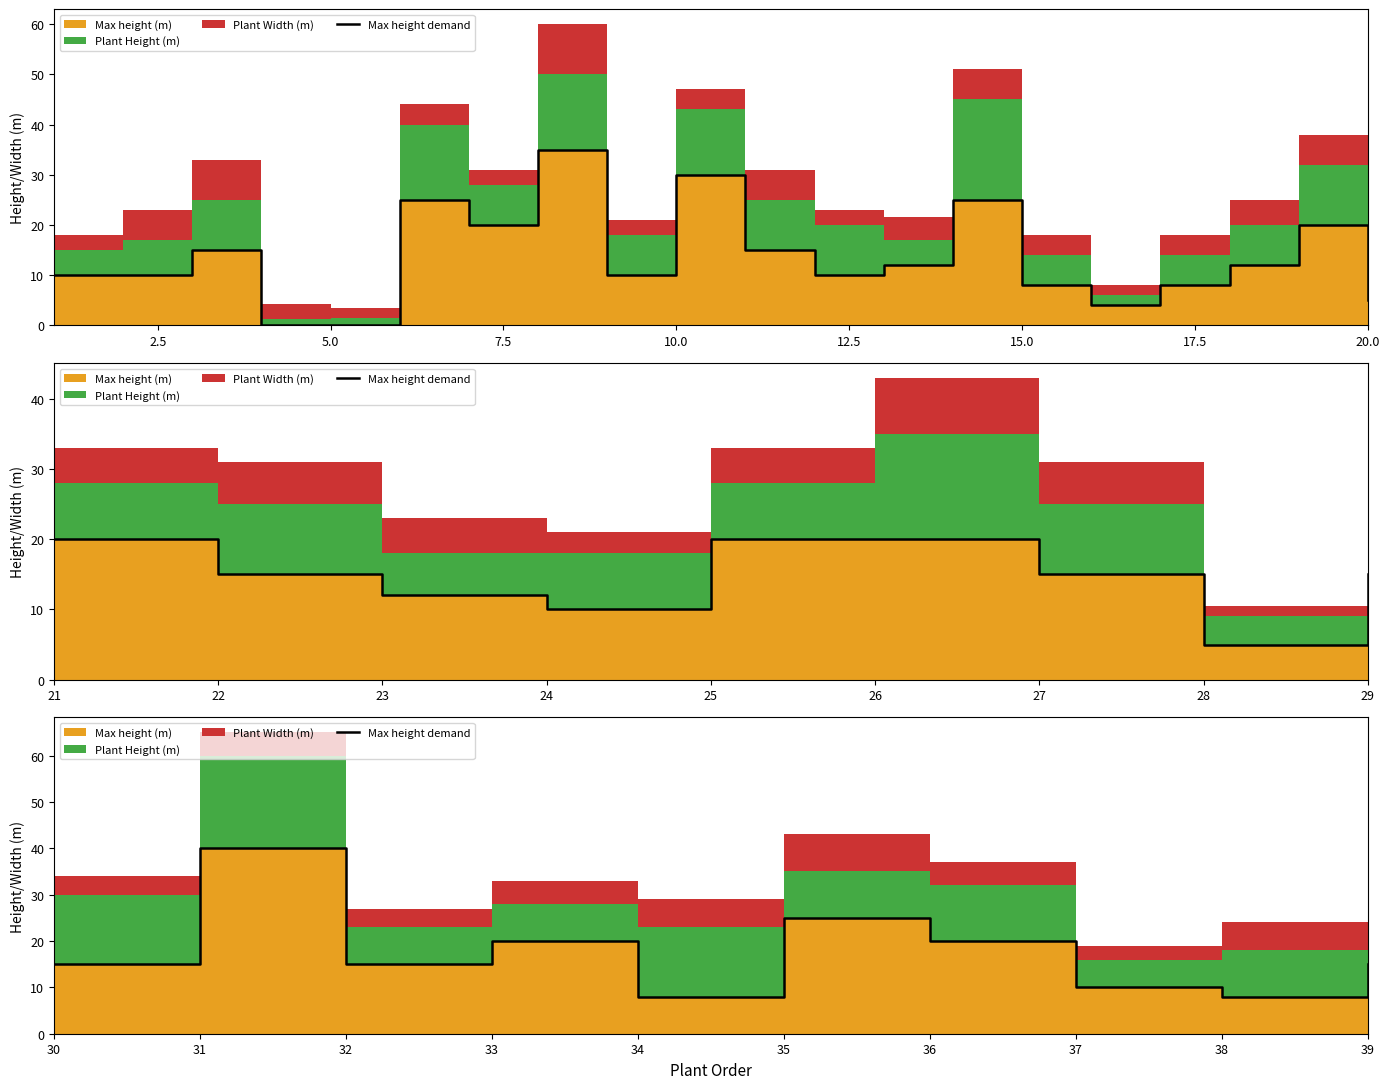

The chart shows a value of 3 at 37. True or false?

False